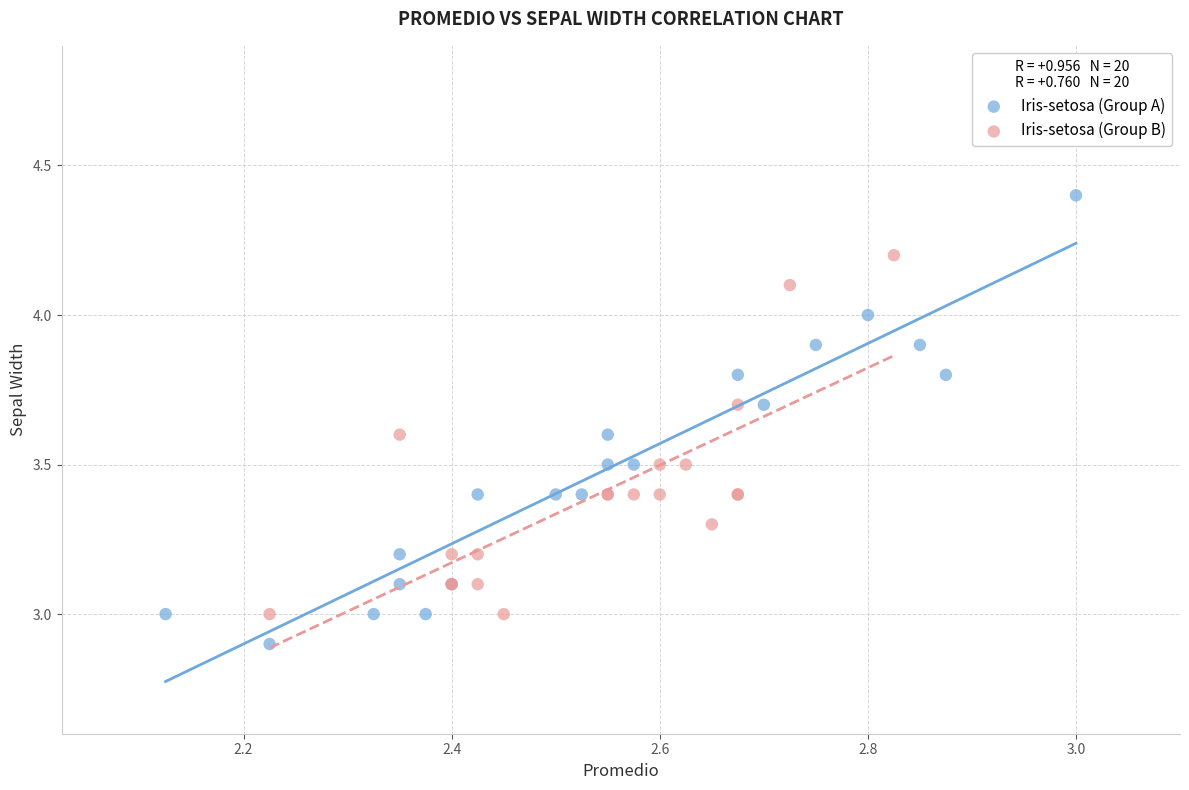

Which series has the widest spread of Y values?

Iris-setosa (Group A)